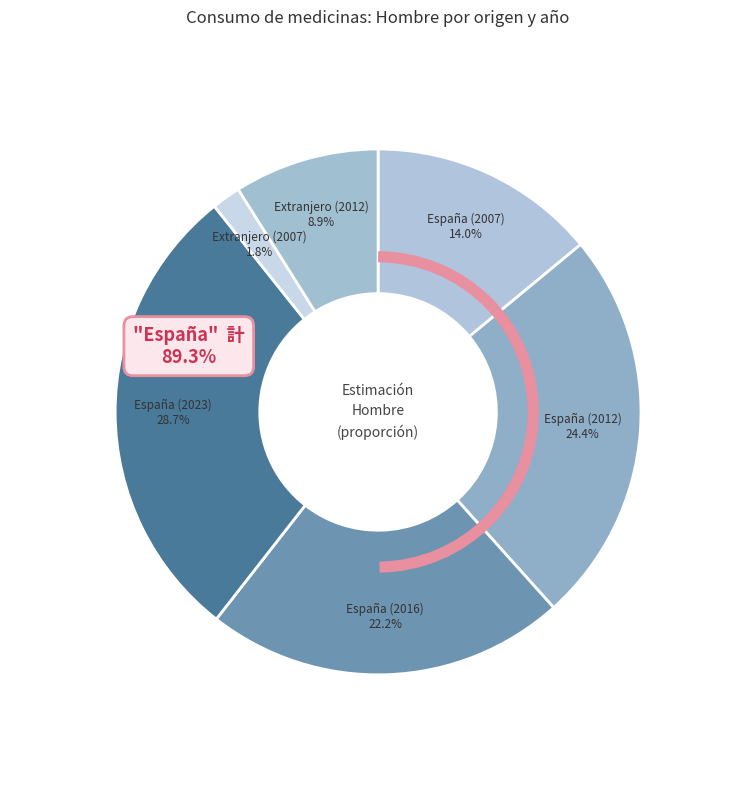

True or false: España (2012) accounts for 13% of the total.

False